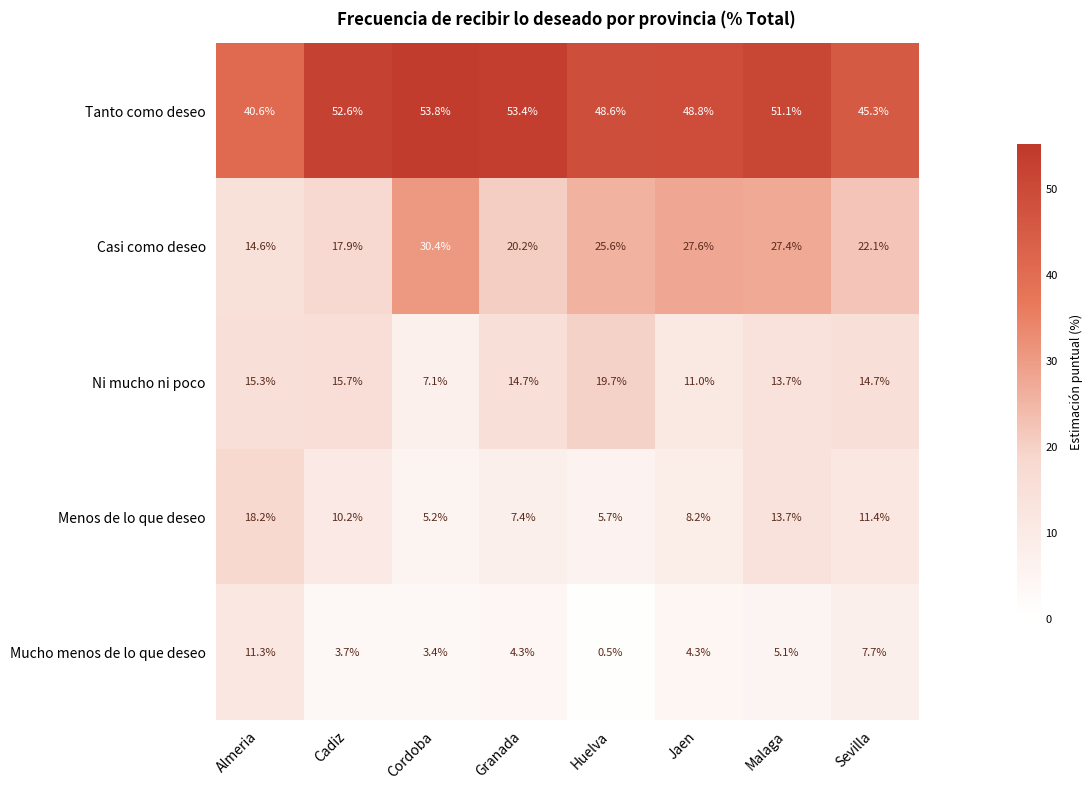

Where does the Ni mucho ni poco series first go above 14?

Almeria